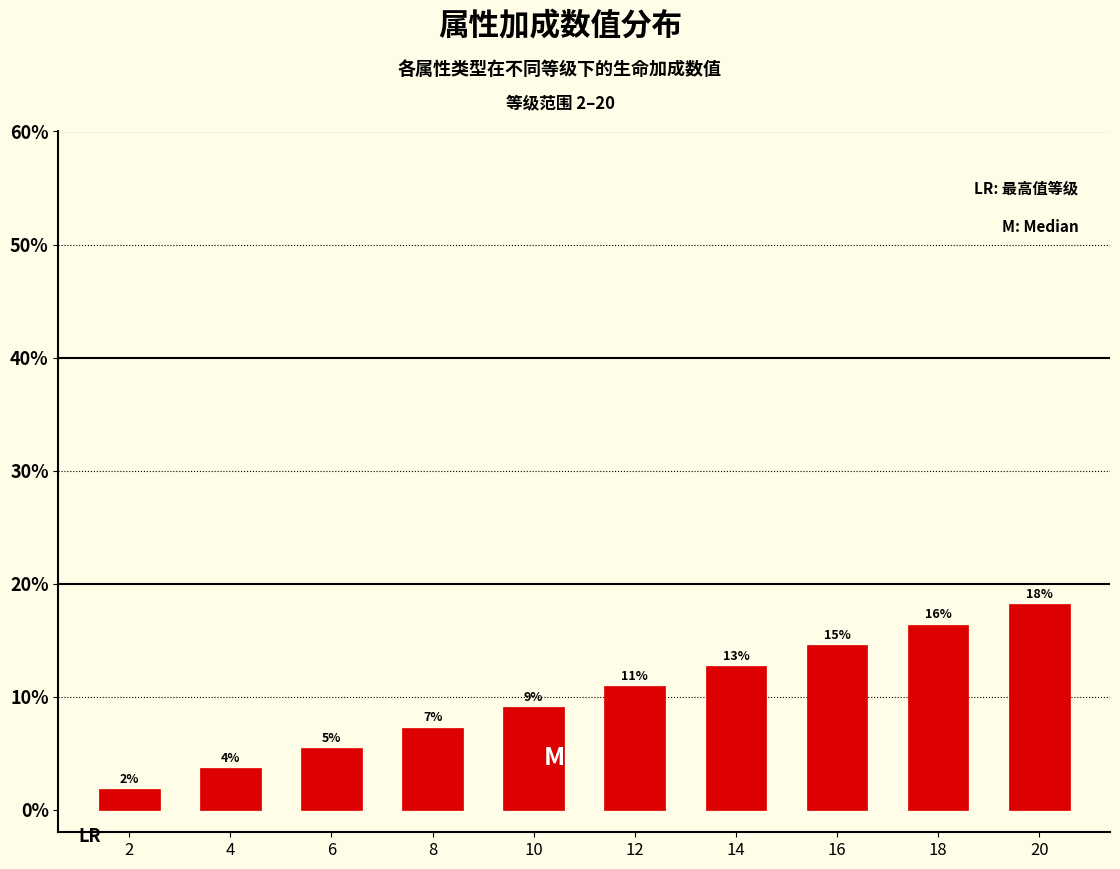

Reading right to left, extract all data points from this chart.

20=18.2	18=16.4	16=14.5	14=12.7	12=10.9	10=9.1	8=7.3	6=5.4	4=3.6	2=1.8